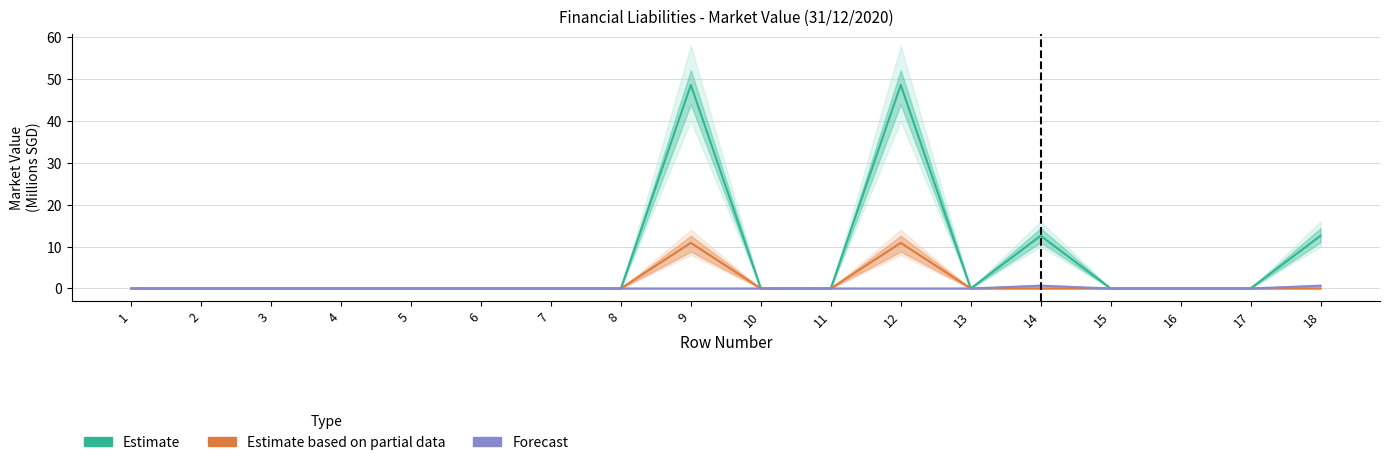

At 1, list the series in order from largest to smallest.

Estimate, Estimate based on partial data, Forecast